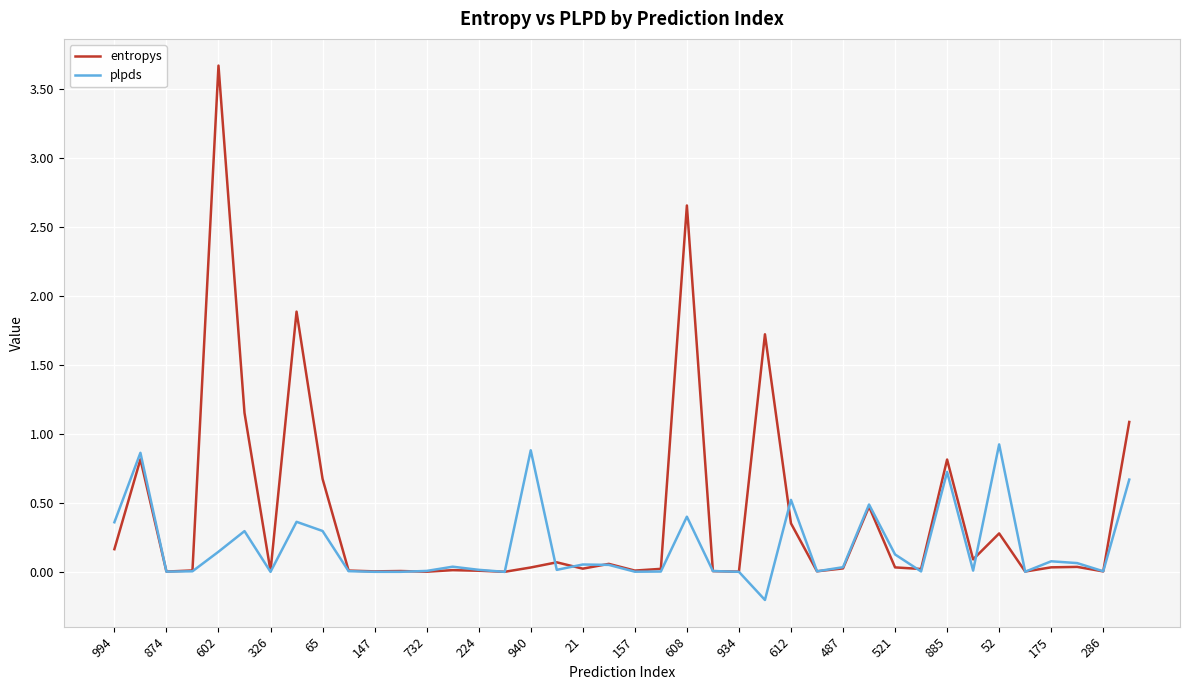

List the series in order of their peak value, lowest first.

plpds, entropys